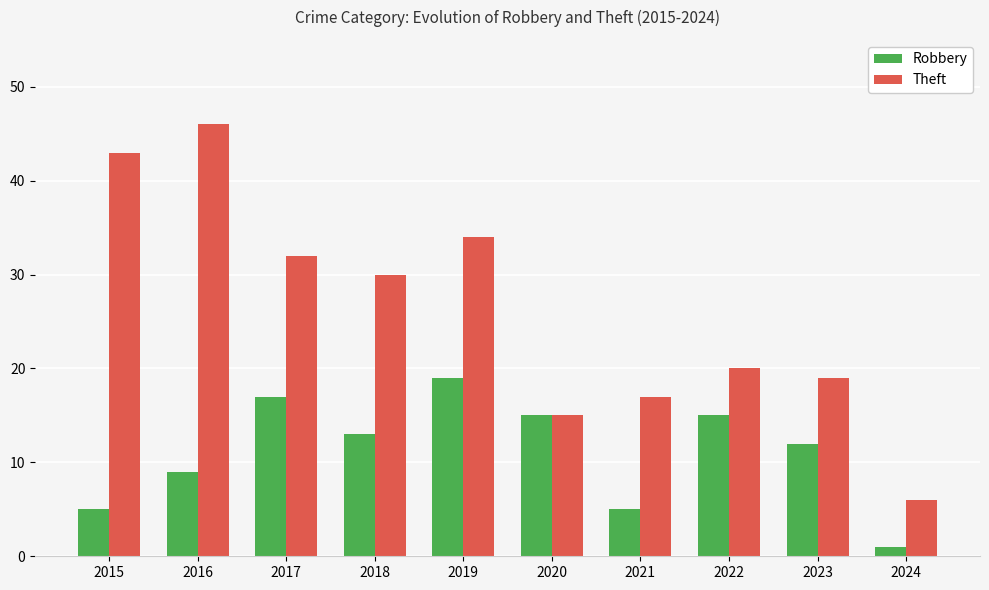

What is the difference between the Theft values at 2024 and 2016?

40